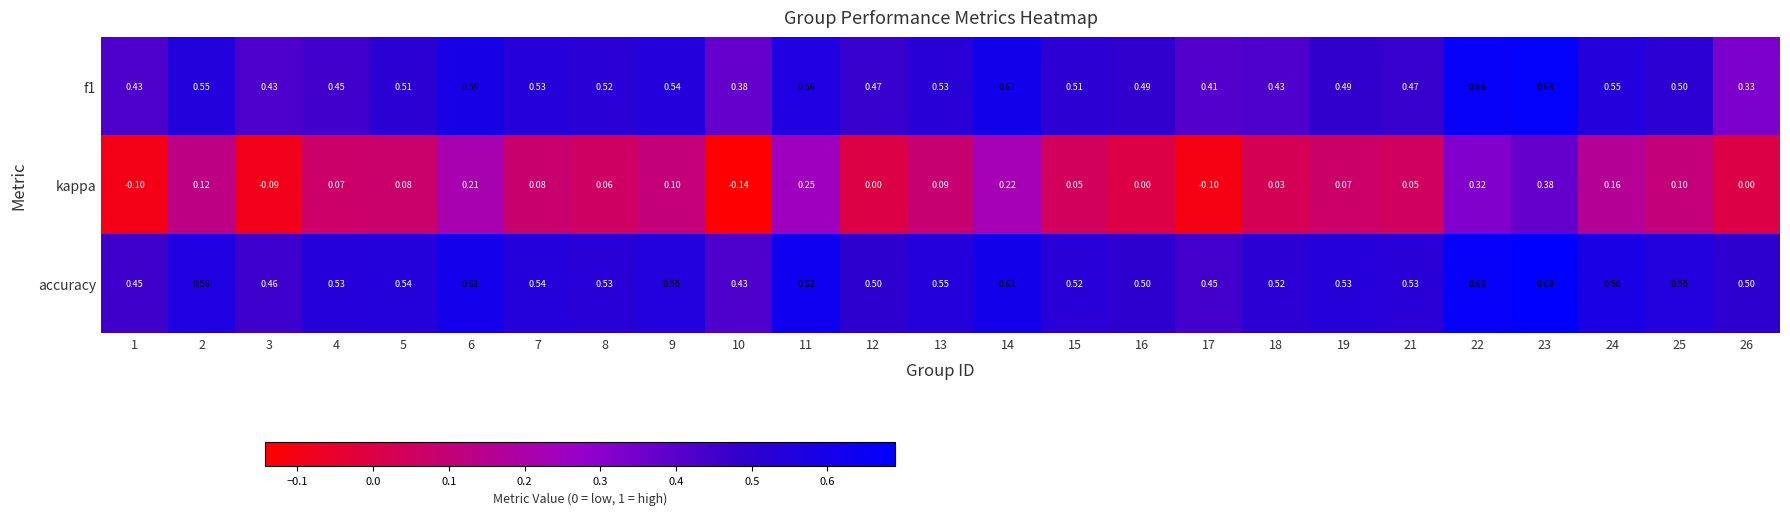

Which series has the widest spread of values?

kappa